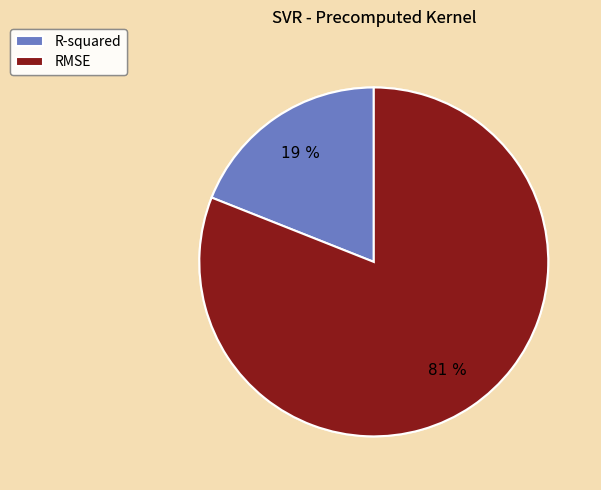

To the nearest percent, what percentage of the pie is R-squared?

19%